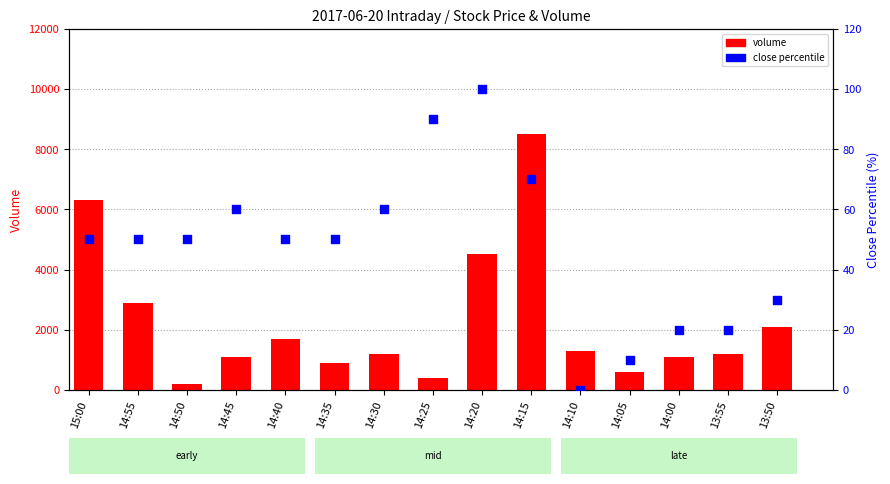

Which series reaches the maximum Y coordinate?

volume